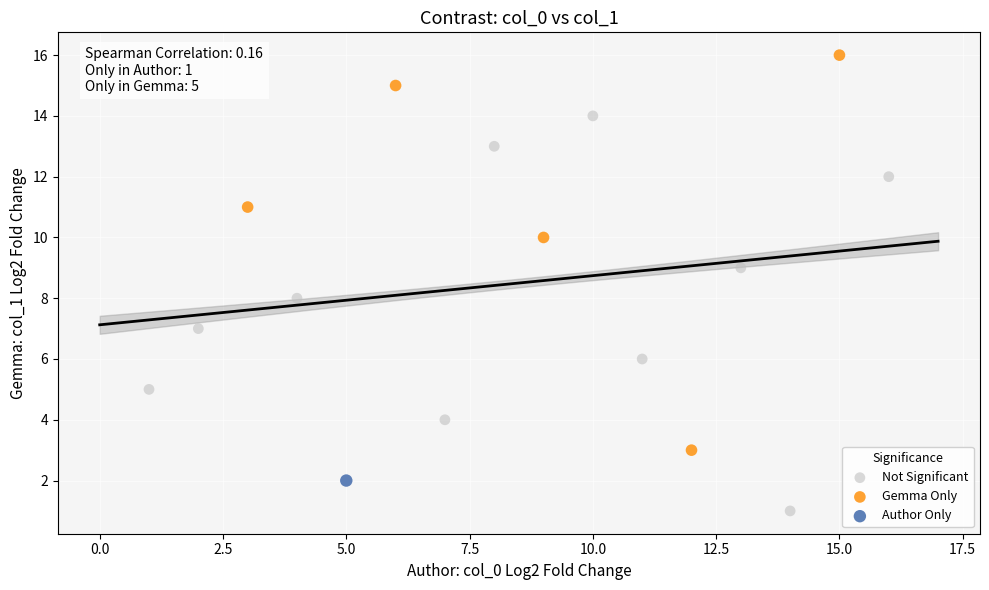

What are all the series names shown in the legend?

Not Significant, Gemma Only, Author Only